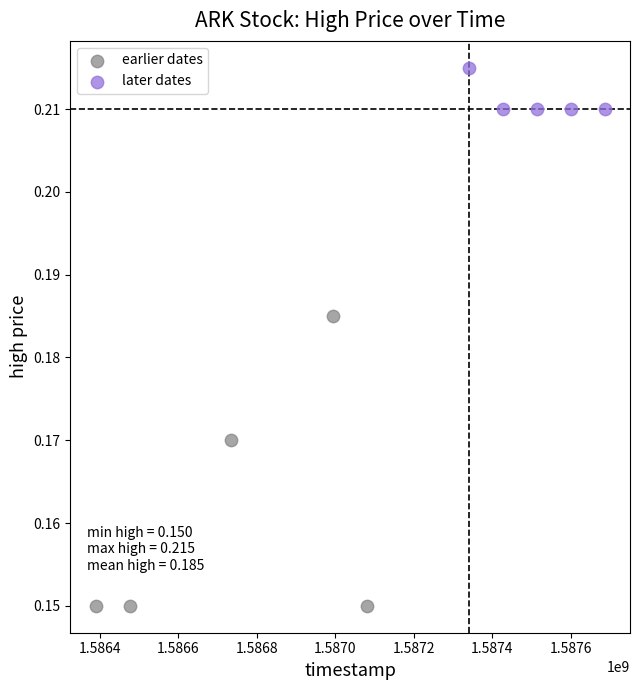

Which series contains the lowest Y value?

earlier dates